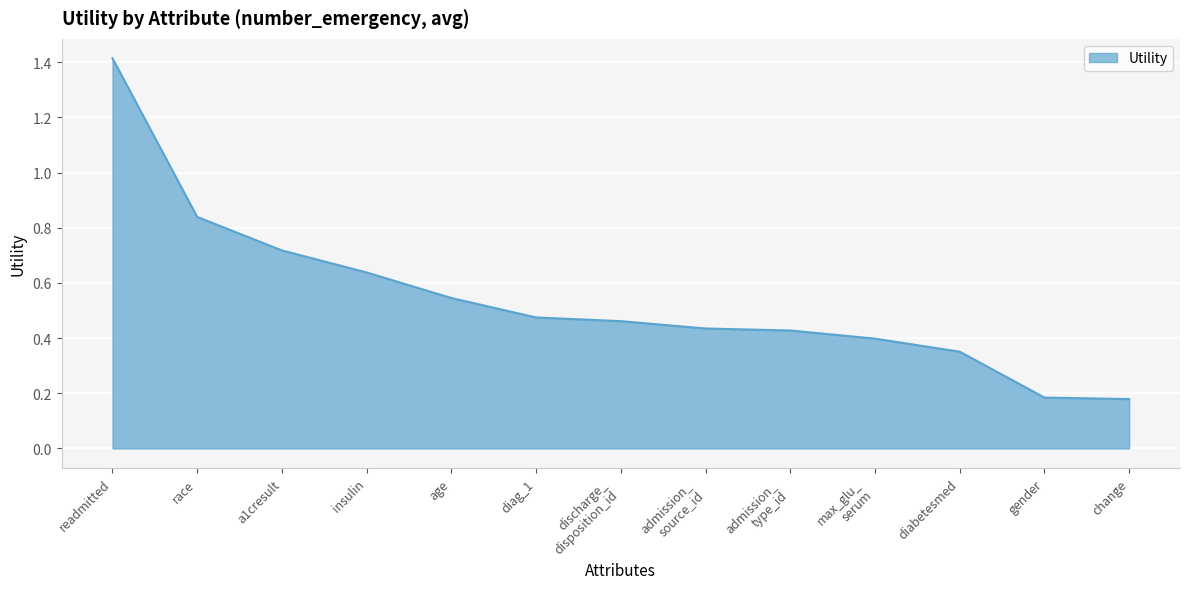

What is the change in value from readmitted to diabetesmed?

-1.1